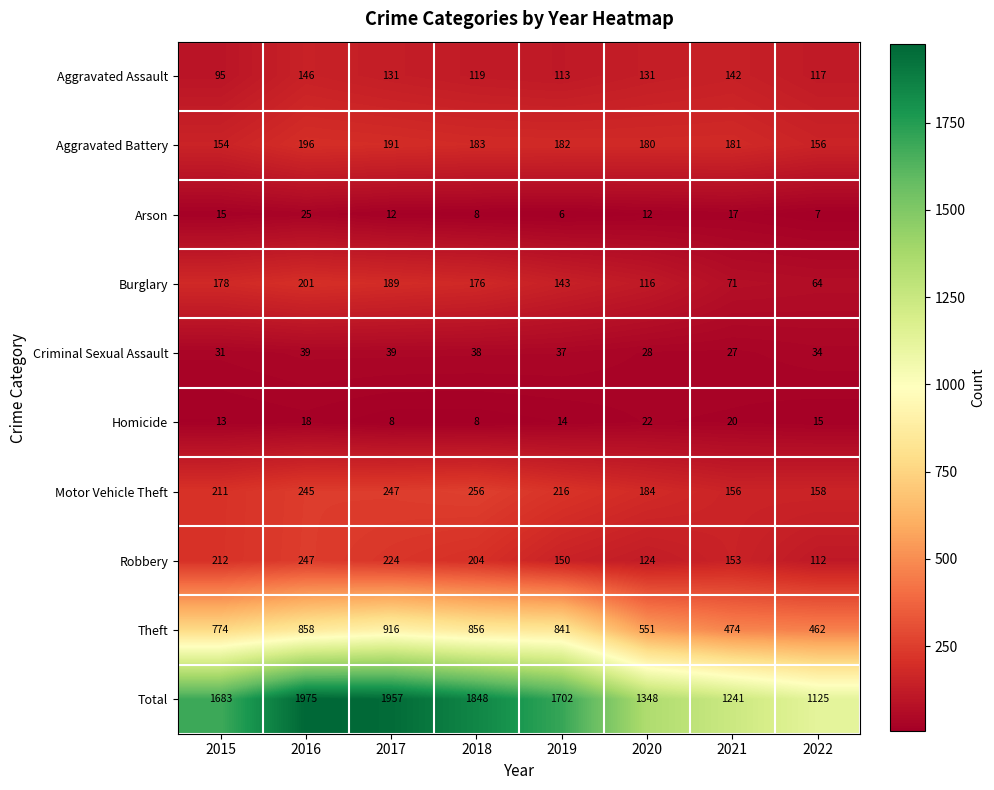

Is it true that Motor Vehicle Theft equals 314 at 2015?

False